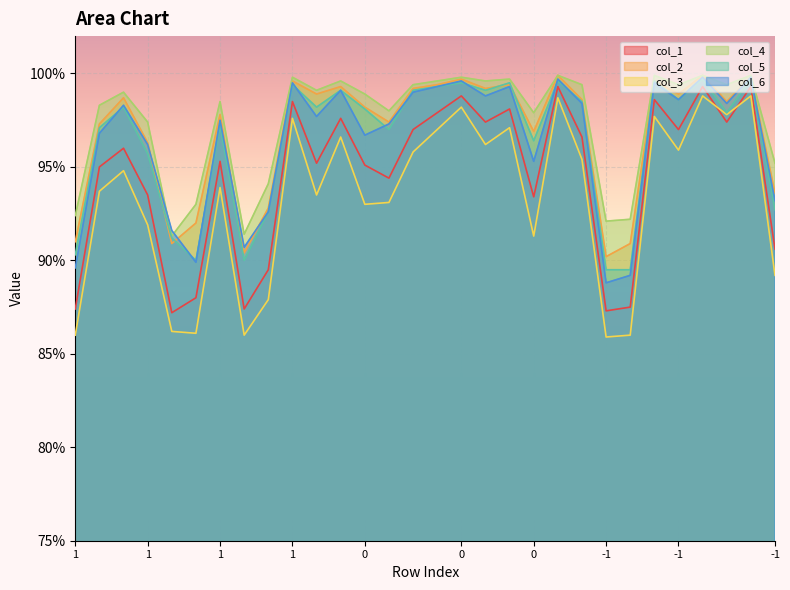

Is the value of col_1 at 1 greater than the value of col_6 at 0?

No